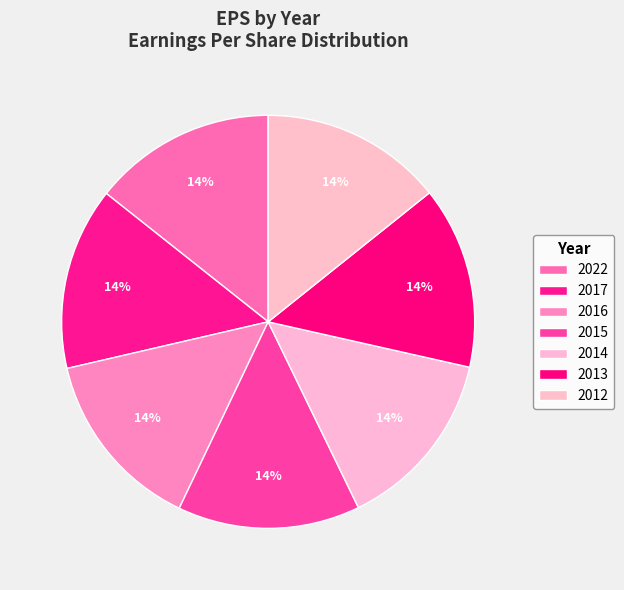

How many slices are in this pie chart?

7